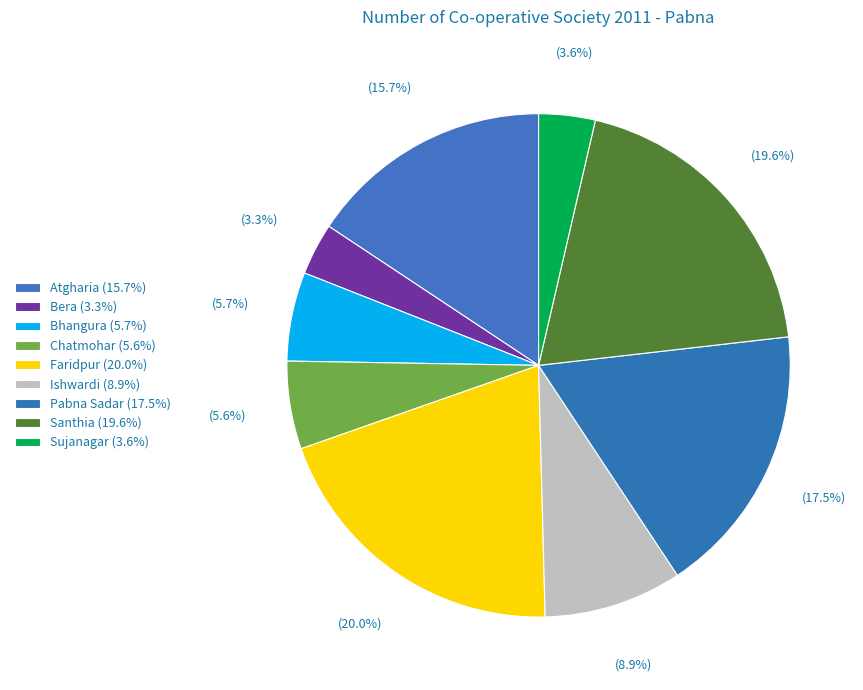

What is the largest slice in the pie chart?

Faridpur